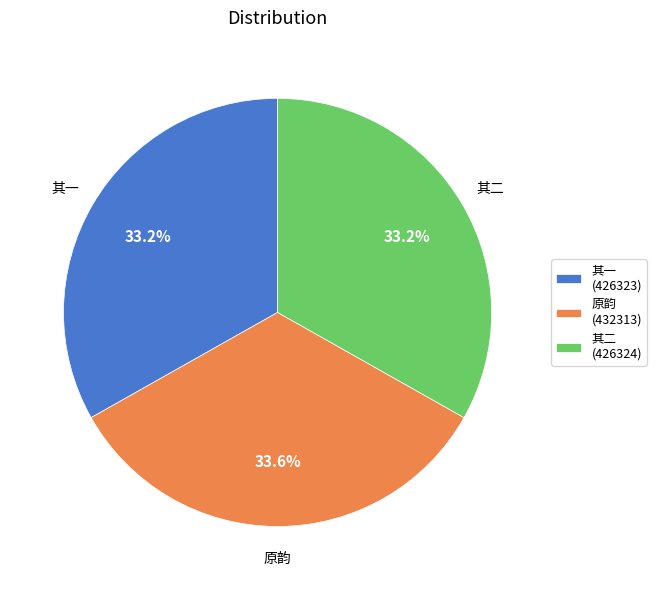

Is there any slice that represents more than half of the pie?

No